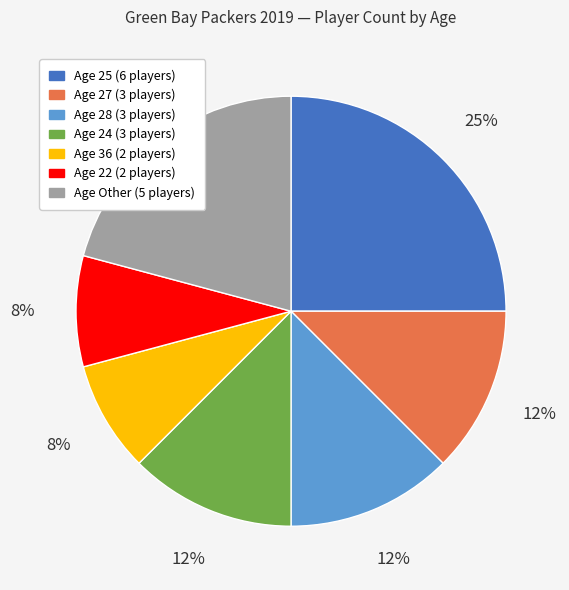

To the nearest percent, what is the average slice percentage?

14%